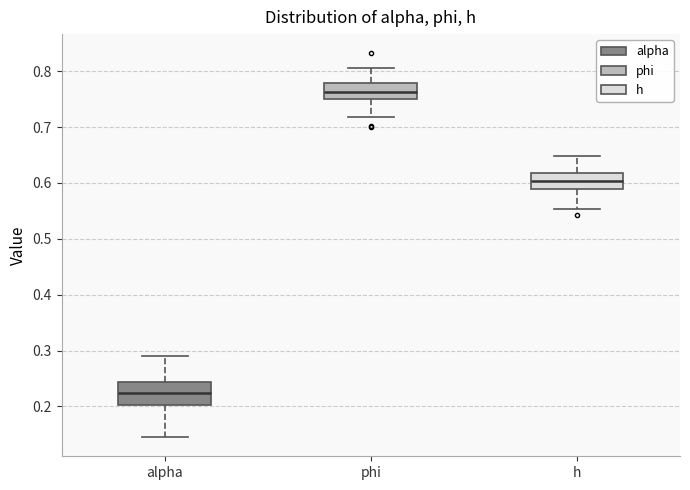

Where is the upper edge of the box for phi on the y-axis? The values are not printed on the chart, so give them approximately, as read against the axis.

0.78